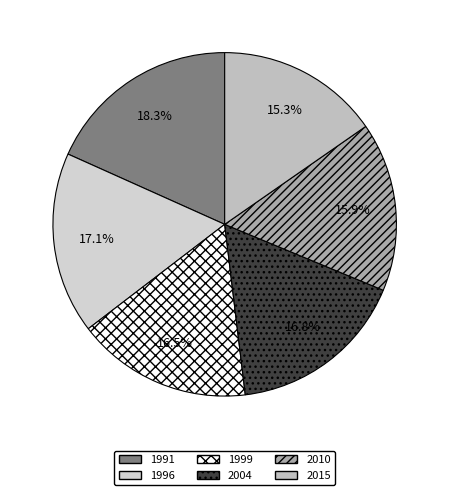

Does 2015 represent more than half of the total?

No